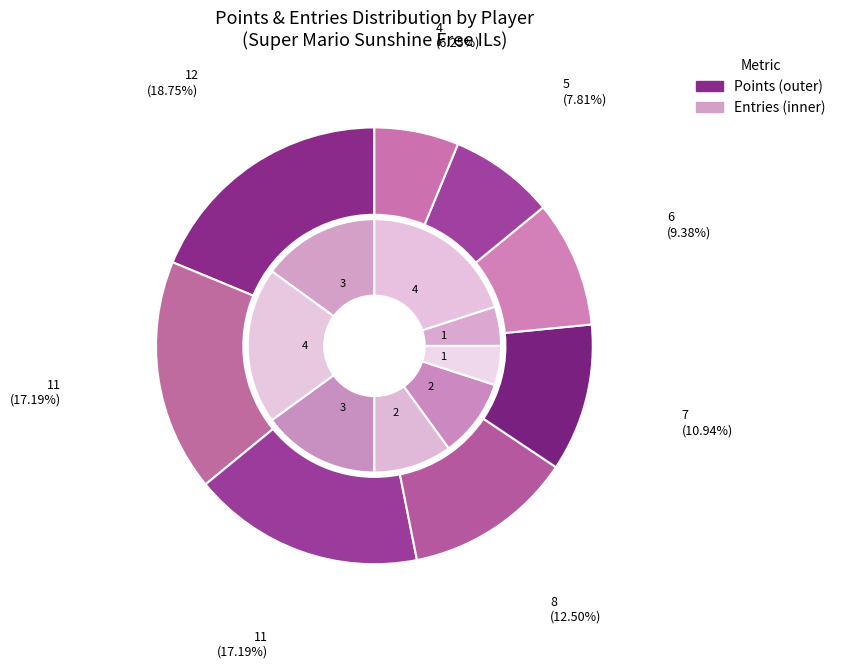

True or false: Derpspace accounts for 24% of the total.

False